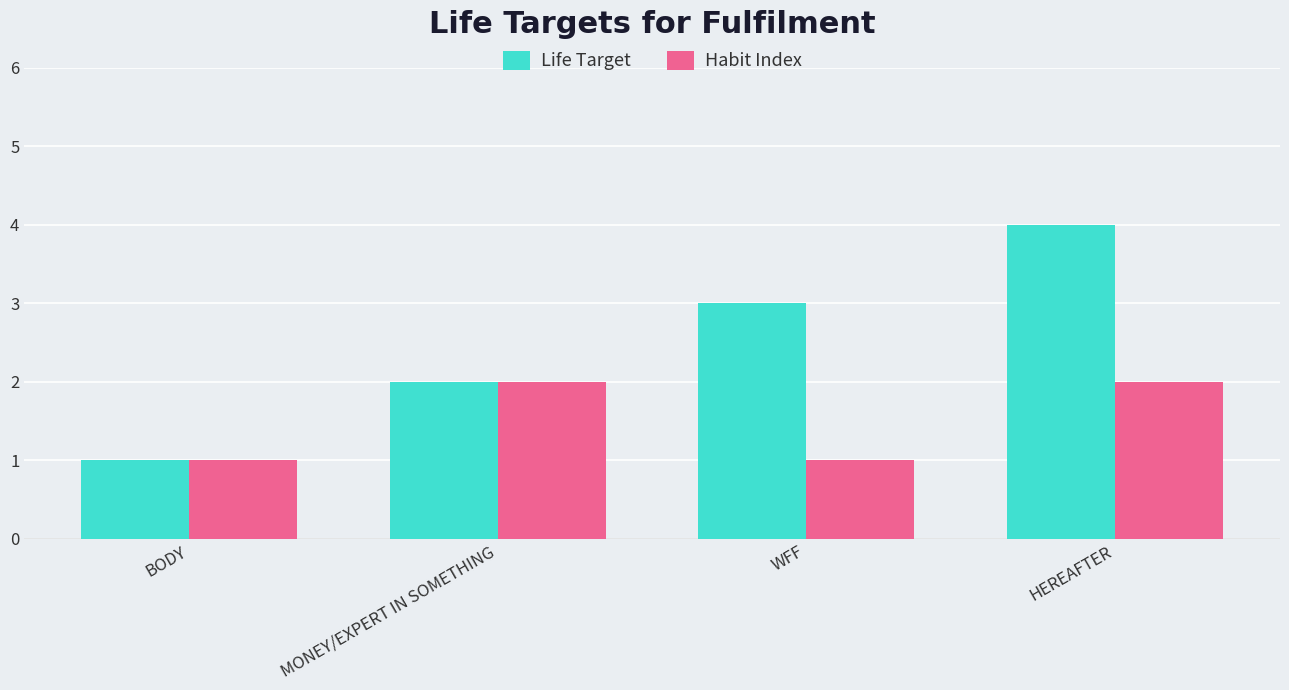

What is the total value across all series at WFF?

4